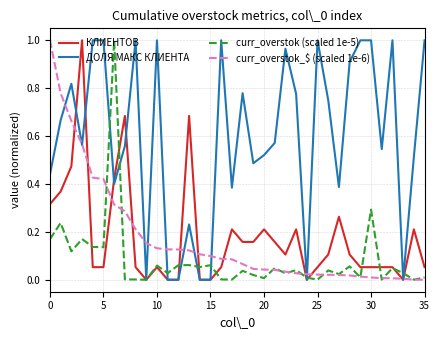

What are all the series names shown in the legend?

КЛИЕНТОВ, ДОЛЯ МАКС КЛИЕНТА, curr_overstok (scaled 1e-5), curr_overstok_$ (scaled 1e-6)